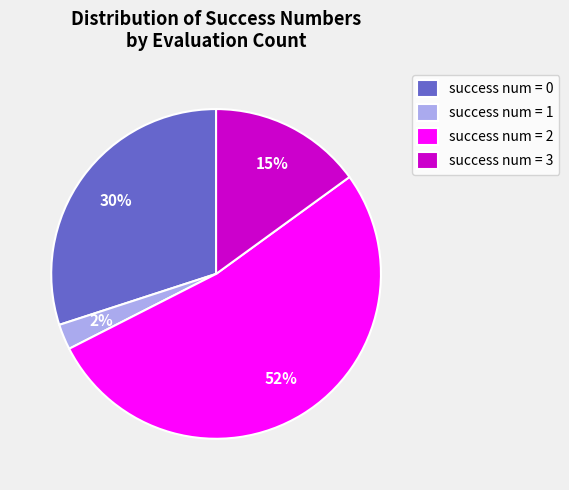

Is there any slice that represents more than half of the pie?

Yes